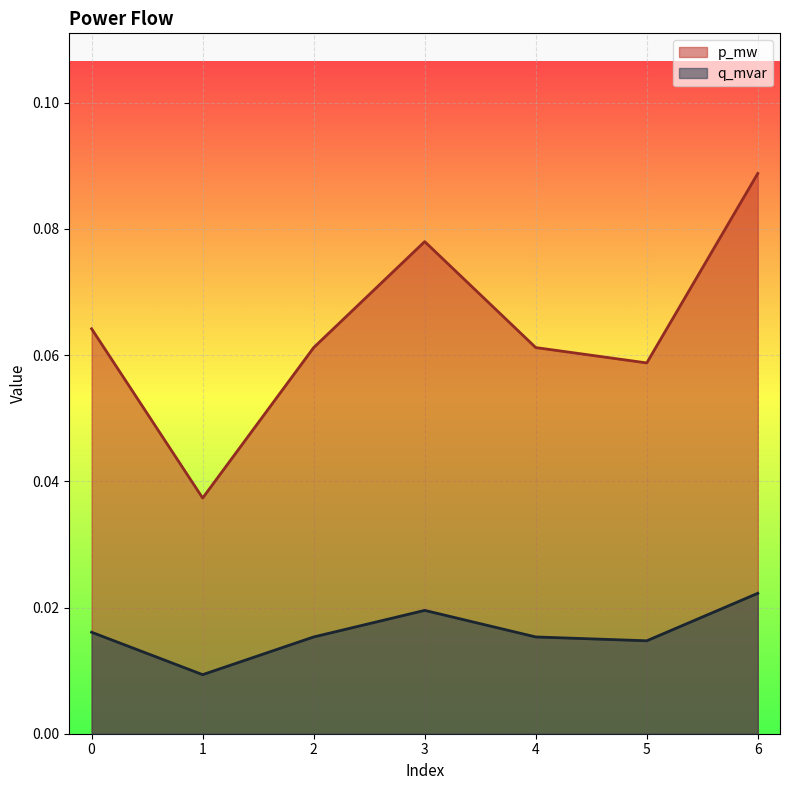

Reading left to right, what are all the values shown in this chart?

p_mw: 0=0.1	1=0.0	2=0.1	3=0.1	4=0.1	5=0.1	6=0.1
q_mvar: 0=0.0	1=0.0	2=0.0	3=0.0	4=0.0	5=0.0	6=0.0